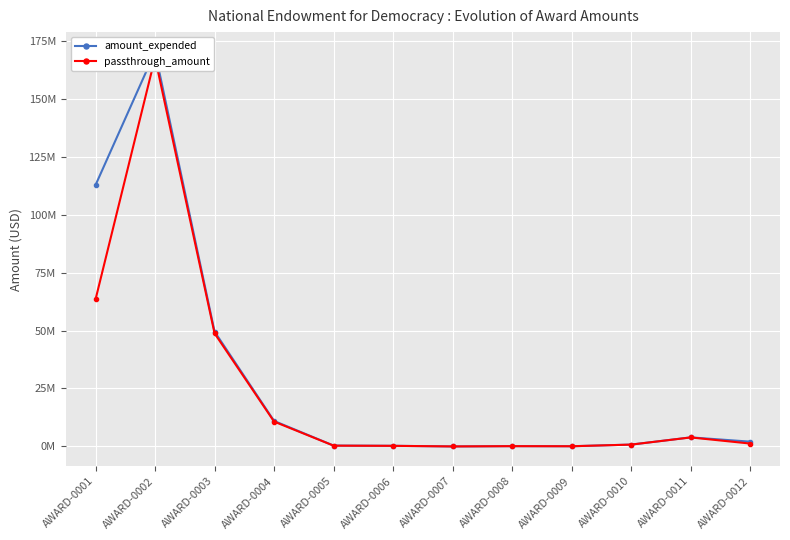

How many intersections are there between passthrough_amount and amount_expended?

4